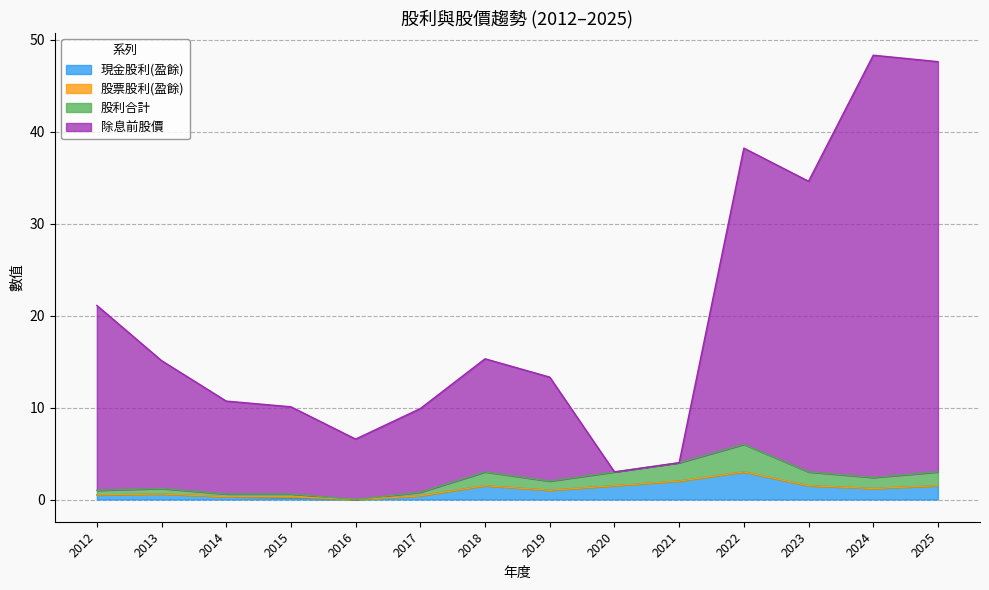

Does the chart display data point markers on the line(s)?

No